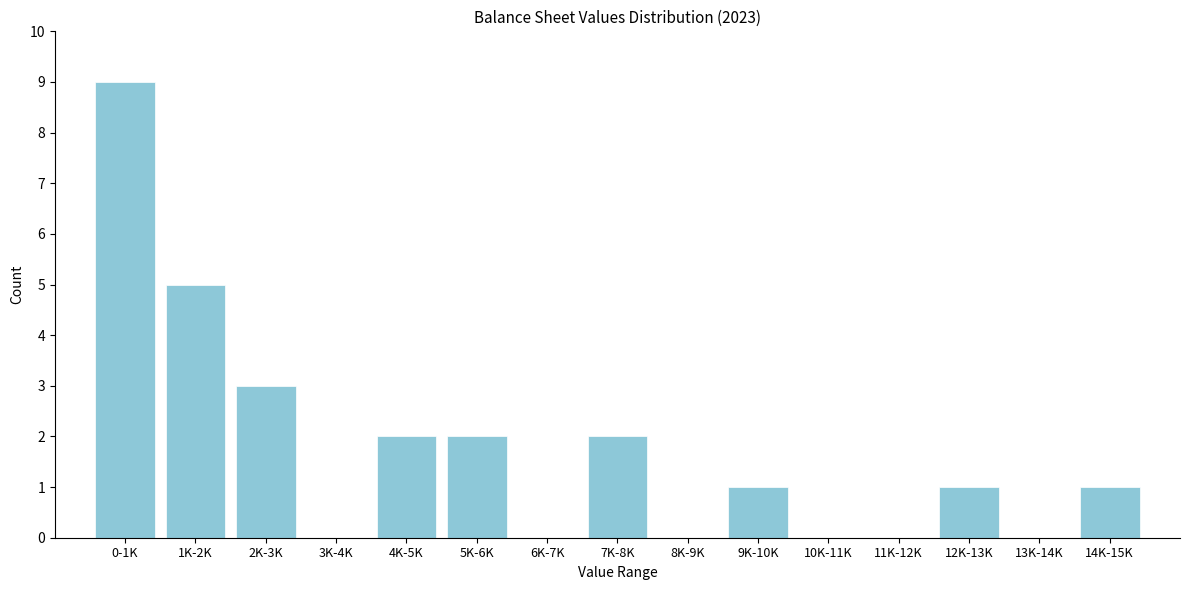

Reading left to right, transcribe all the data shown in this chart.

0-1K=9	1K-2K=5	2K-3K=3	3K-4K=0	4K-5K=2	5K-6K=2	6K-7K=0	7K-8K=2	8K-9K=0	9K-10K=1	10K-11K=0	11K-12K=0	12K-13K=1	13K-14K=0	14K-15K=1